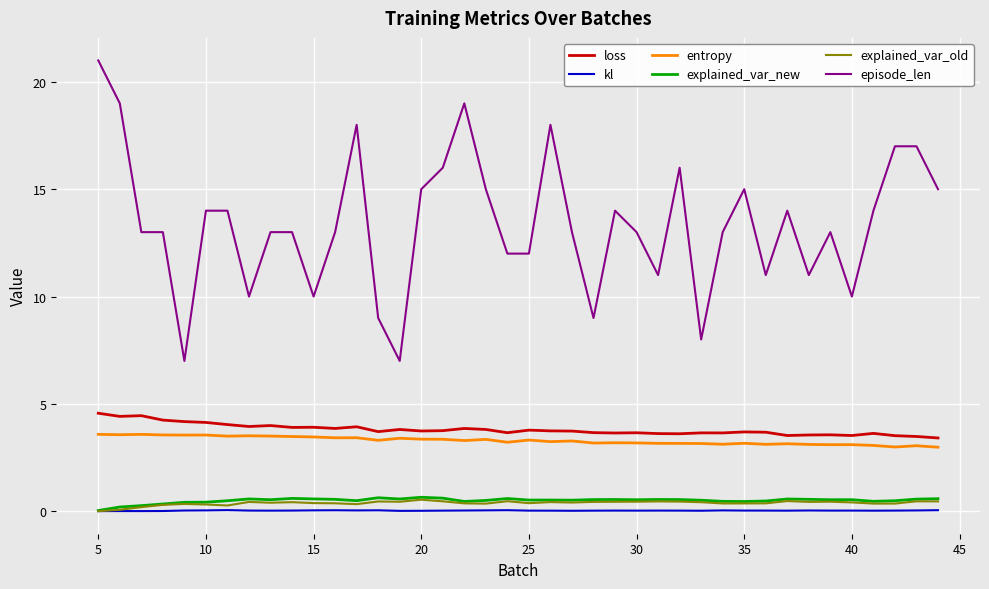

What is the average value of the explained_var_old series?

0.4